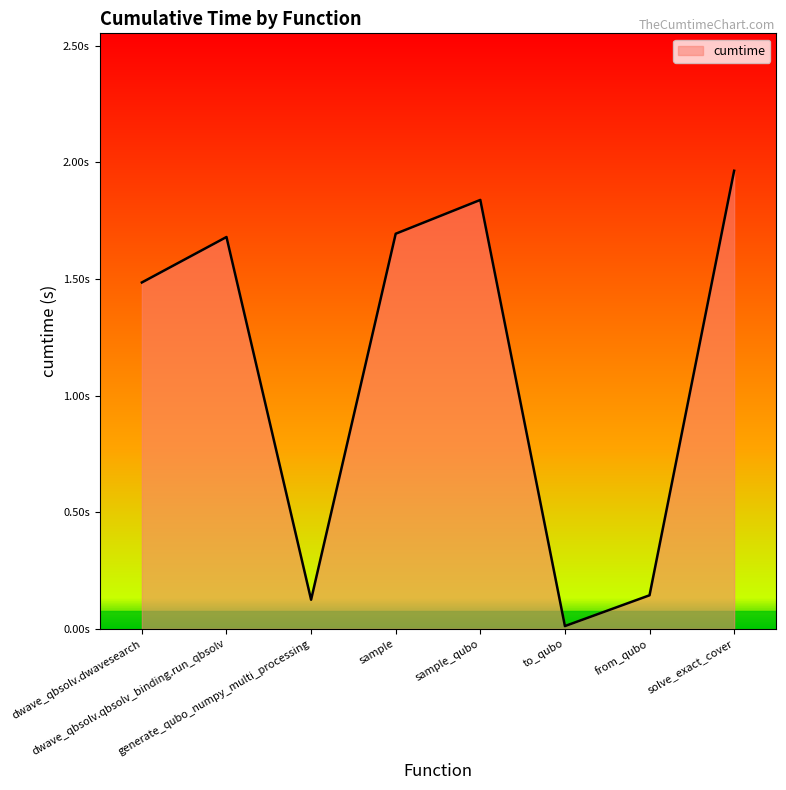

Reading left to right, transcribe all the data shown in this chart.

dwave_qbsolv.dwavesearch=1.5	dwave_qbsolv.qbsolv_binding.run_qbsolv=1.7	generate_qubo_numpy_multi_processing=0.1	sample=1.7	sample_qubo=1.8	to_qubo=0.0	from_qubo=0.1	solve_exact_cover=2.0